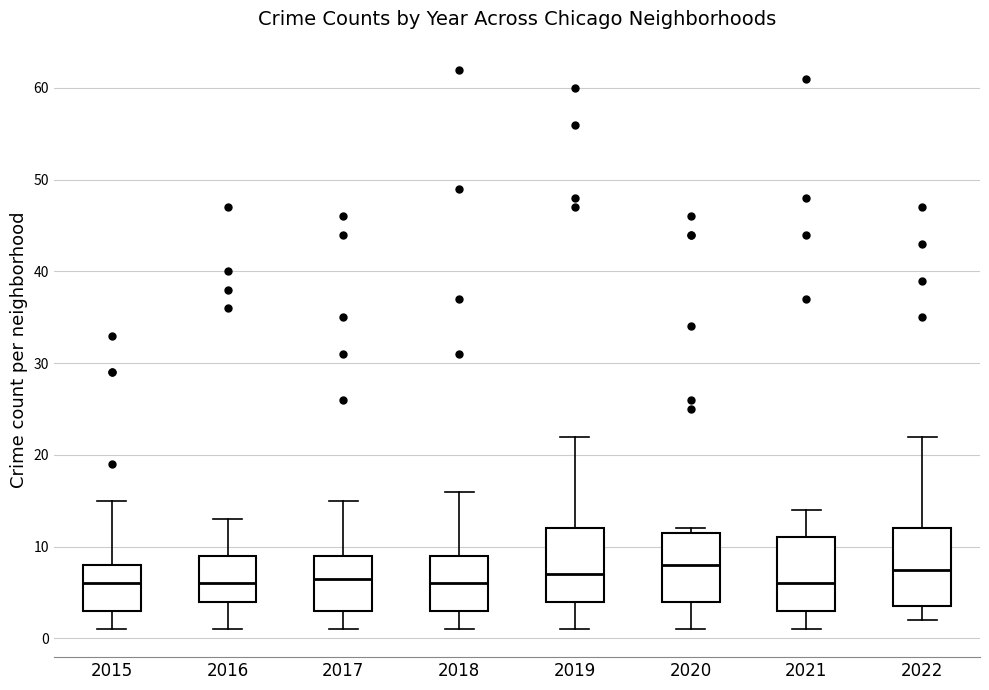

Where is the lower edge of the box at x = 2022 on the y-axis? The values are not printed on the chart, so give them approximately, as read against the axis.

4